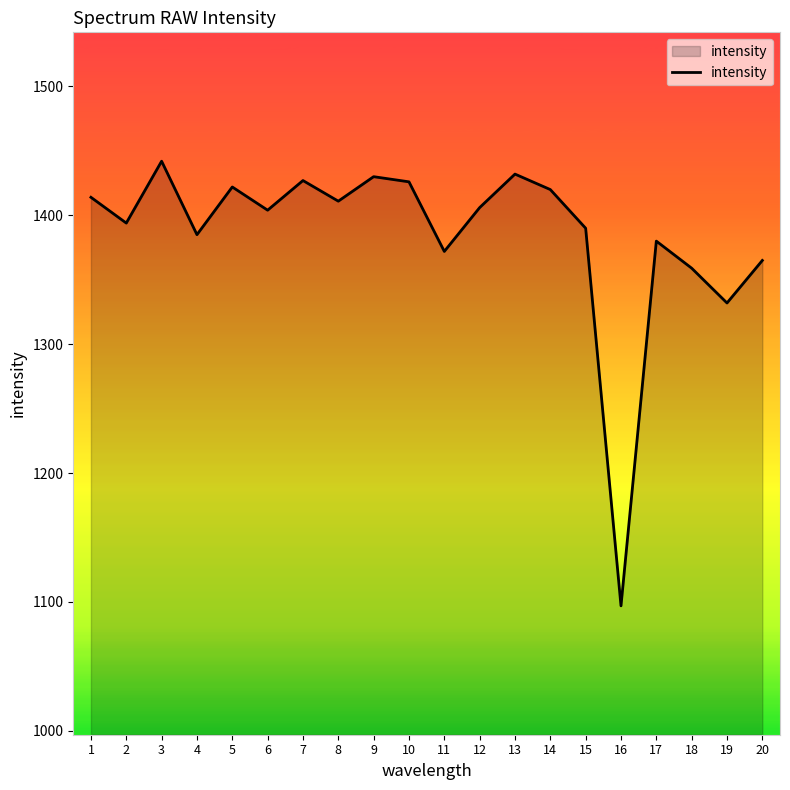

Approximately how many times larger is the value at 2 compared to 8?

1.0